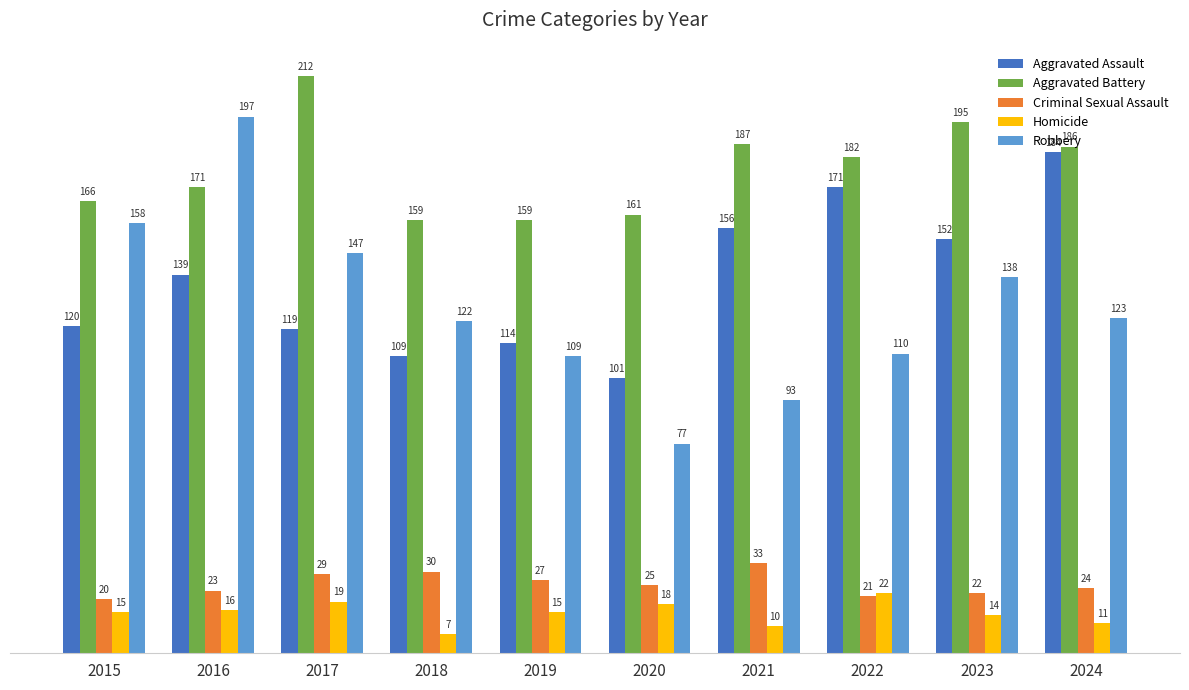

Where does the Aggravated Battery series first go above 182?

2017